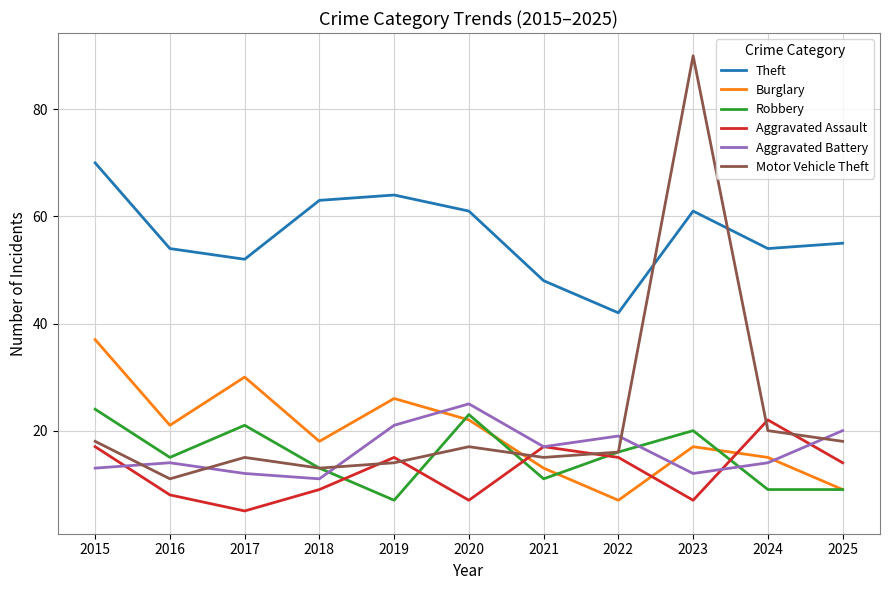

At which category does Motor Vehicle Theft reach its first local valley?

2016